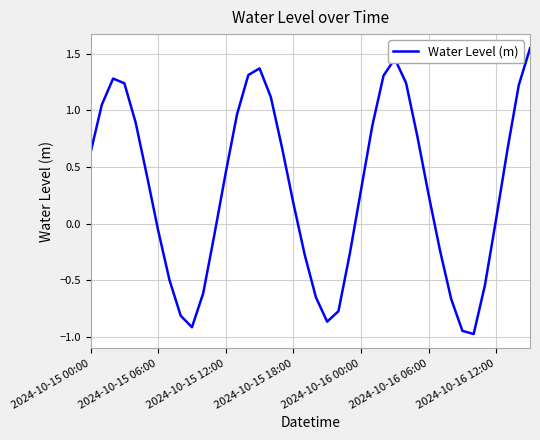

What is the sum of all values?

12.1